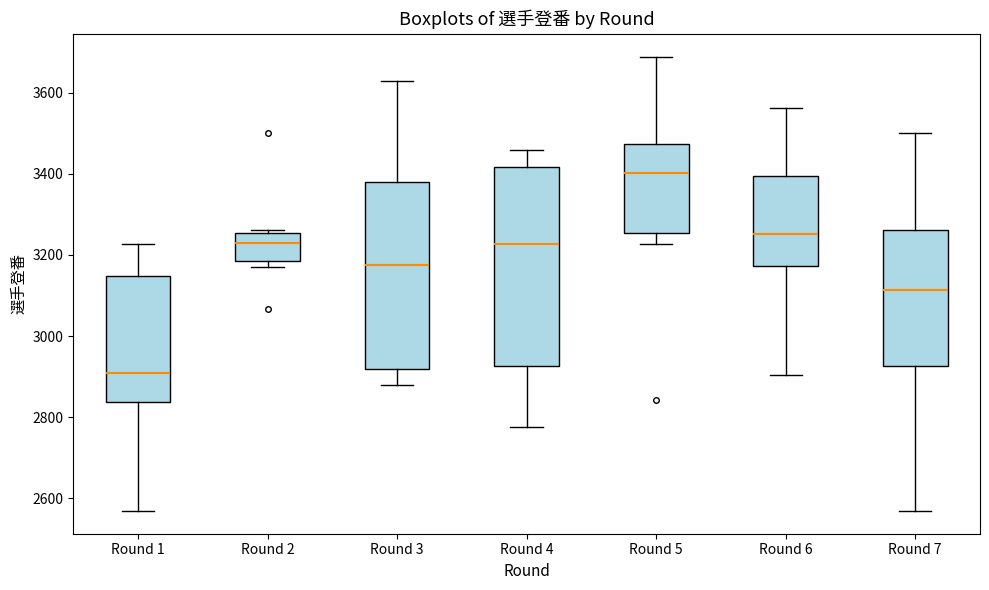

Comparing the boxes themselves (not the whiskers), which one is the tallest?

Round 4